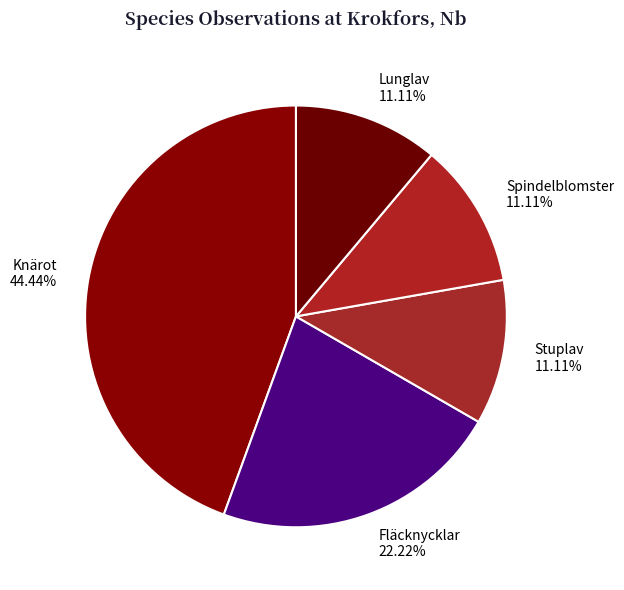

What percentage do Spindelblomster and Fläcknycklar together represent?

33.3%